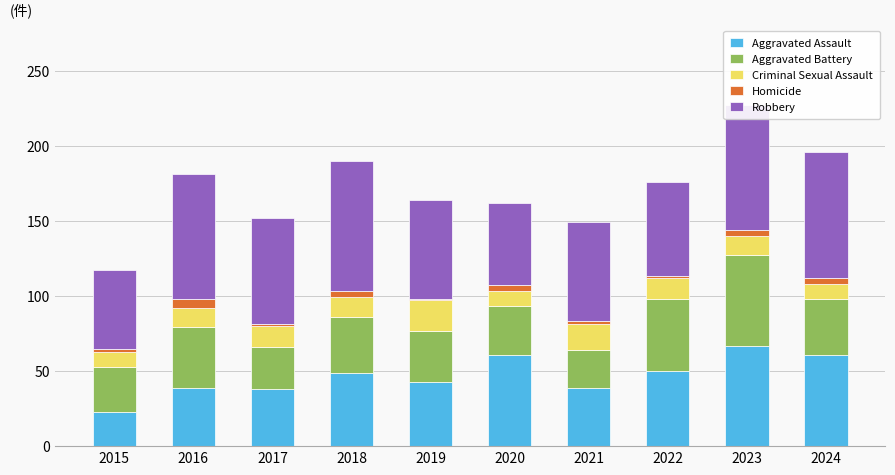

At which category is the sum across all series the highest?

2023